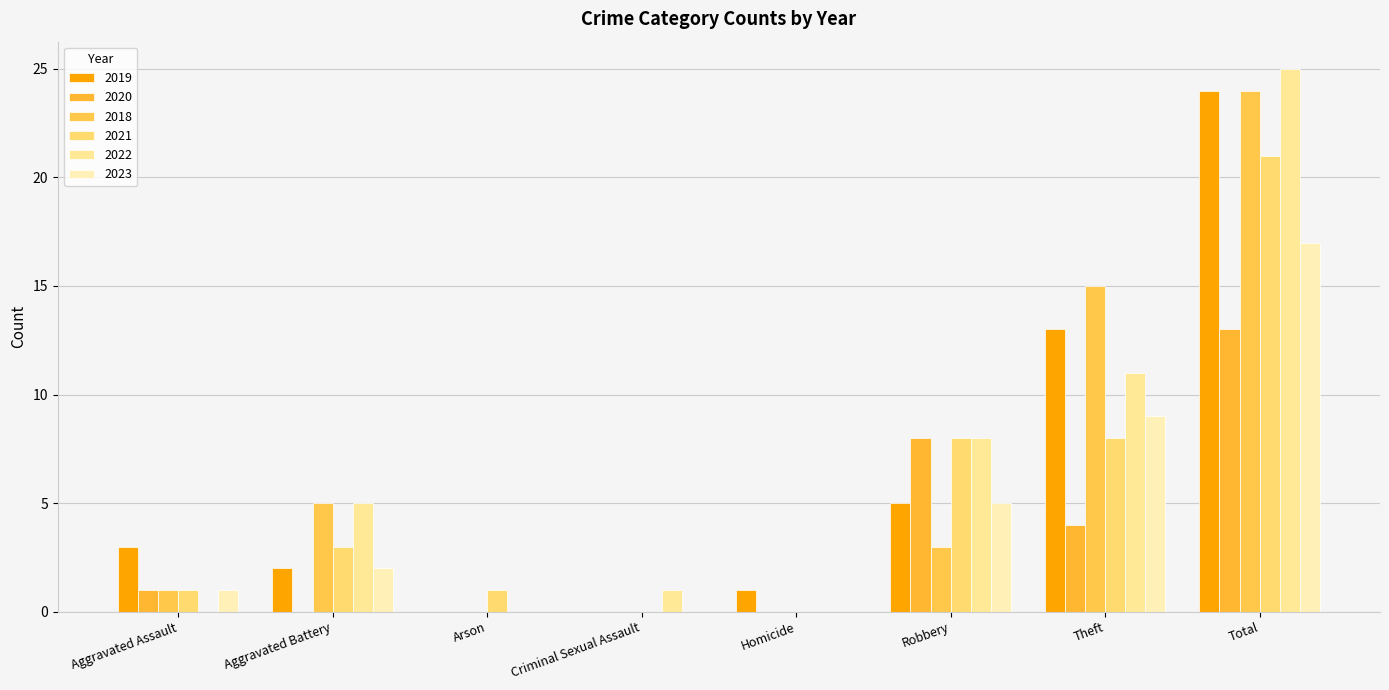

Count the number of data series in this chart.

6